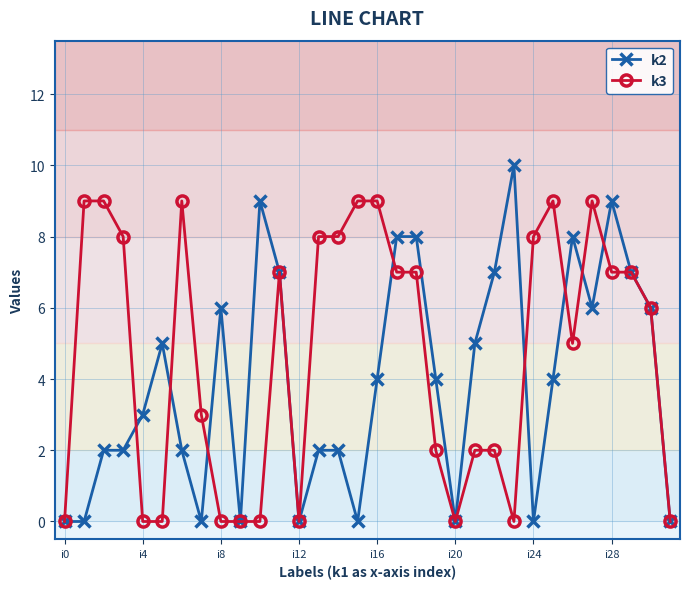

Count the number of data series in this chart.

2